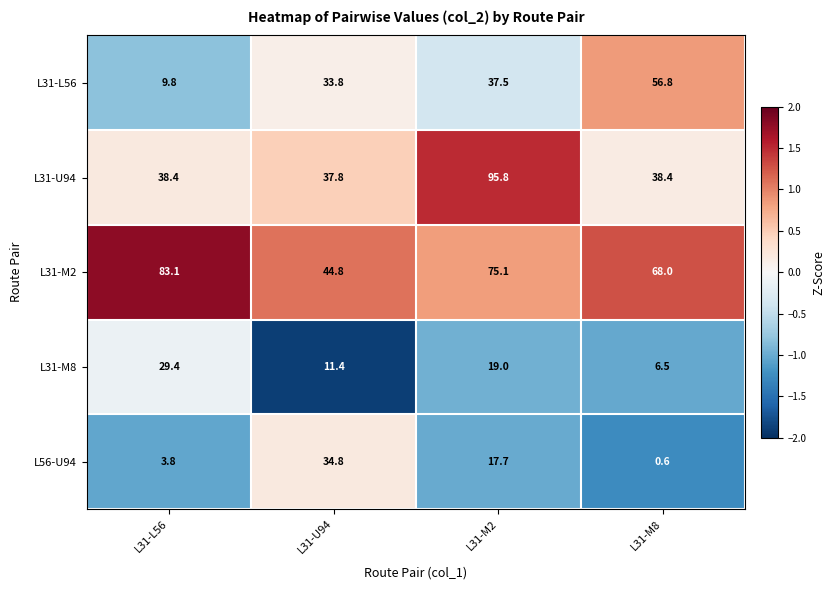

How many values in the L31-M8 series are below 19?

2